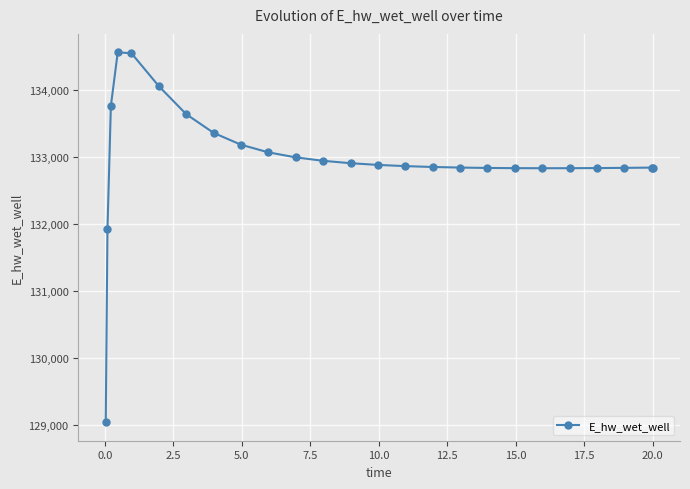

What is the value of the 12th point from the left?

132940.7